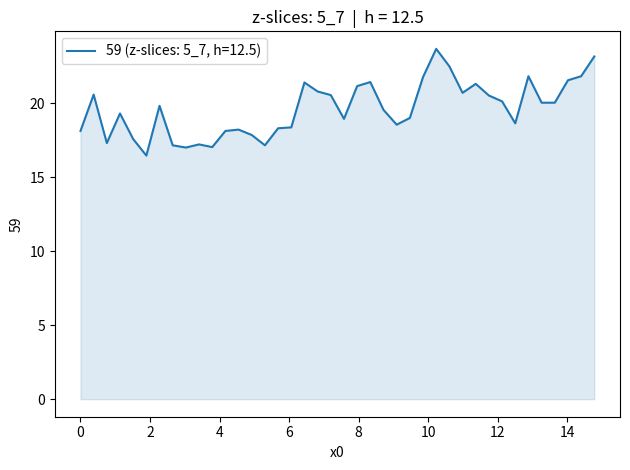

What is the minimum value shown in the chart?

16.5